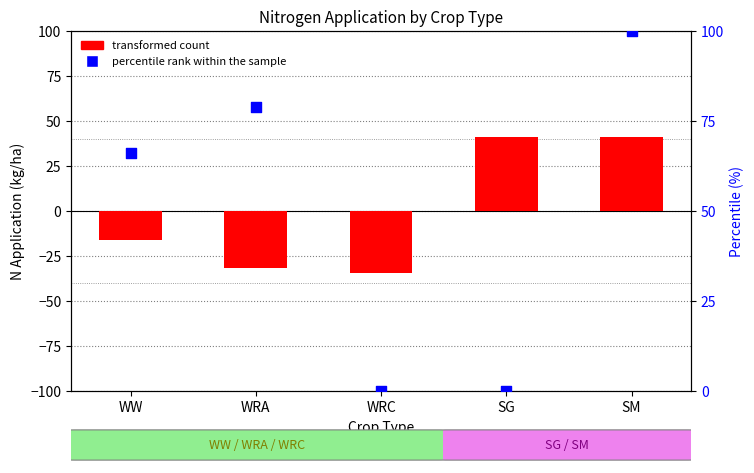

Which series reaches the minimum Y coordinate?

transformed count